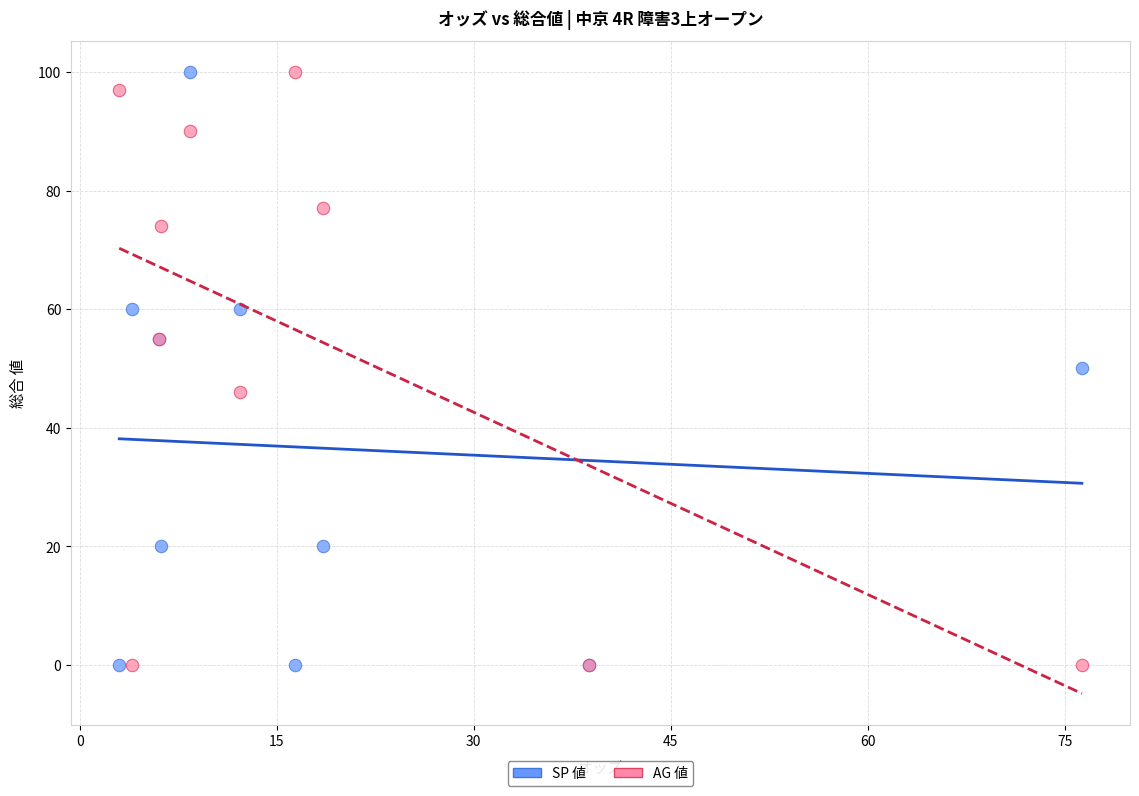

What are all the series names shown in the legend?

SP 値, AG 値